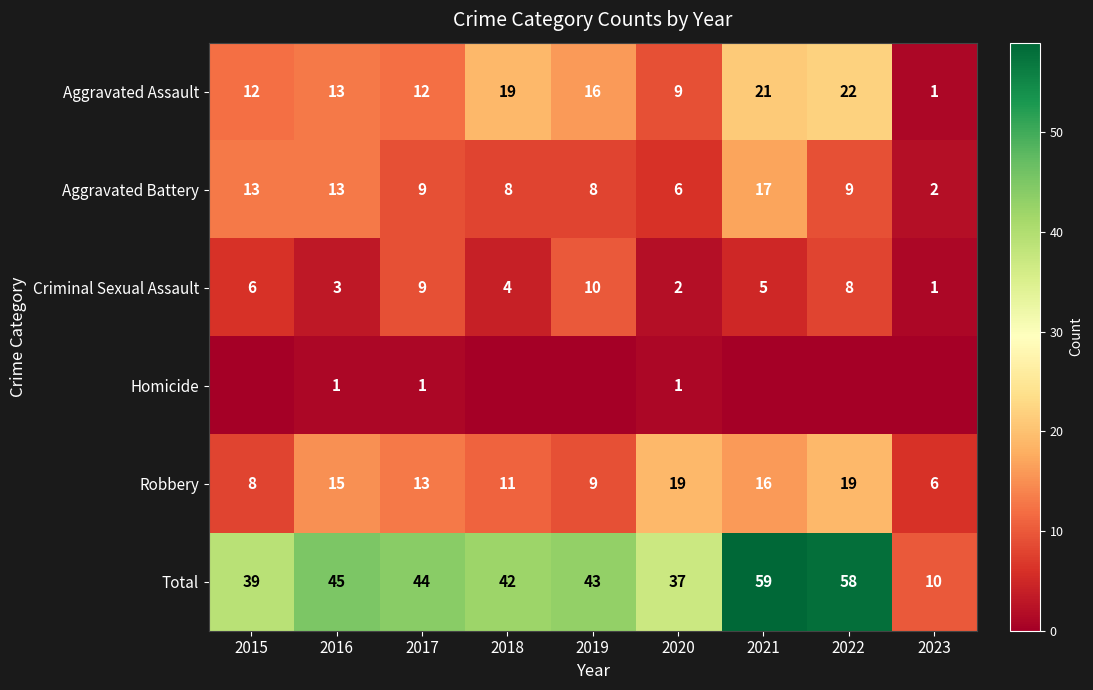

What is the difference between the maximum and second lowest values in the Robbery series?

11